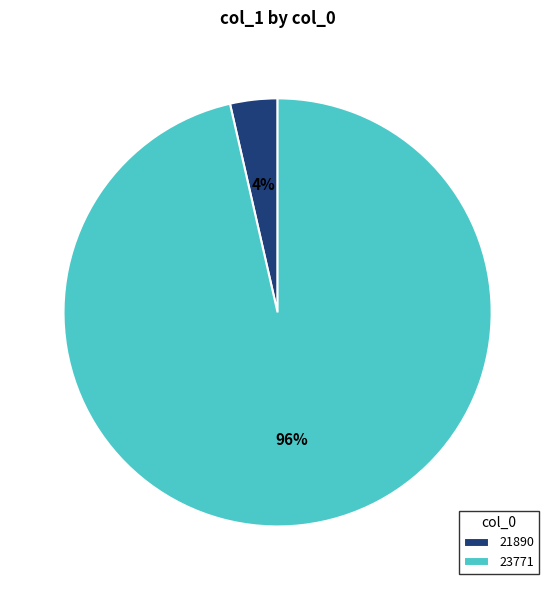

To the nearest percent, what is the average slice percentage?

50%